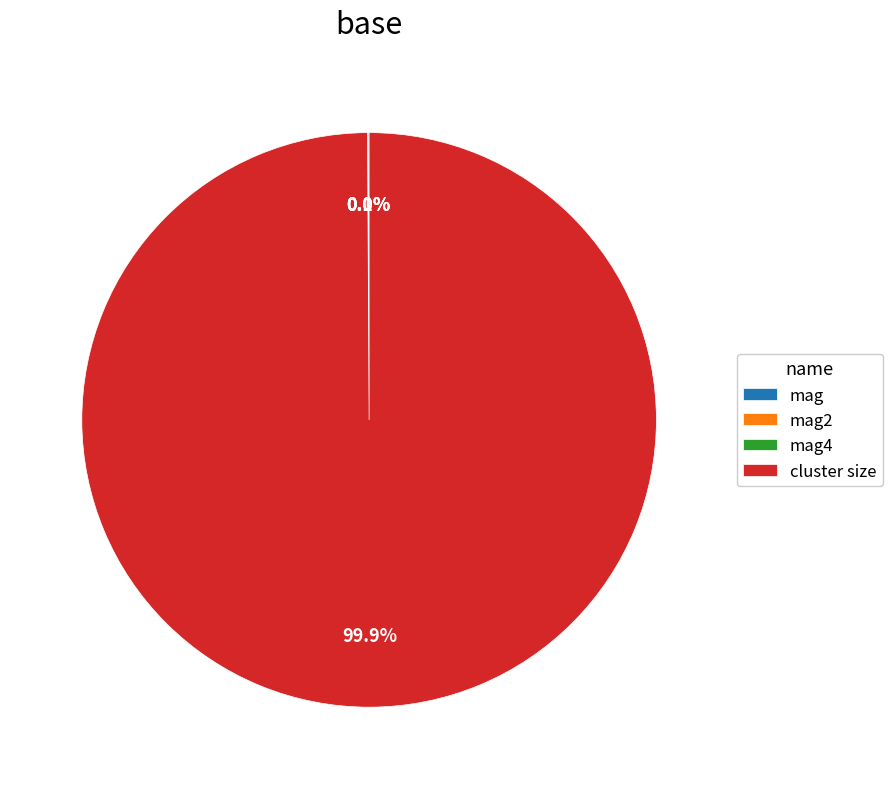

To the nearest percent, what is the average slice percentage?

25%